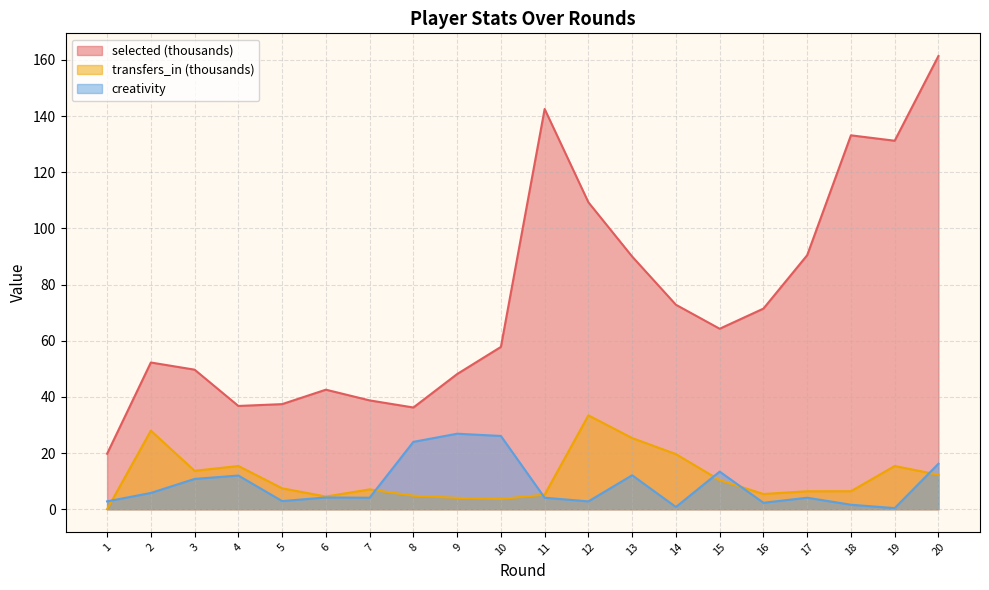

Is it true that creativity equals 12.1 at 13?

True